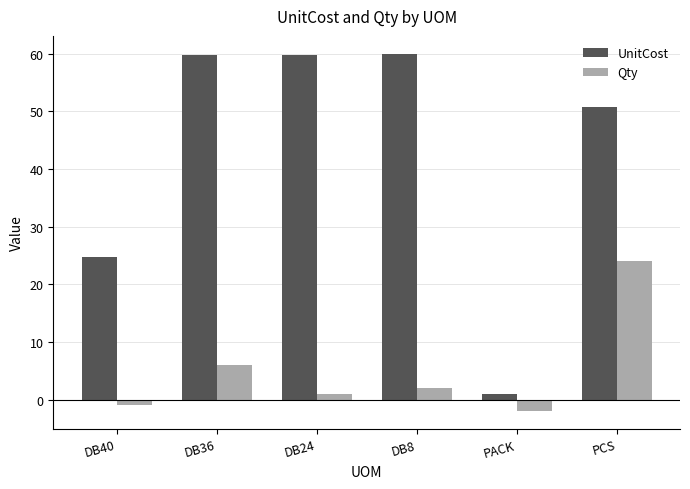

What is the label of the 3rd bar from the left?

DB24